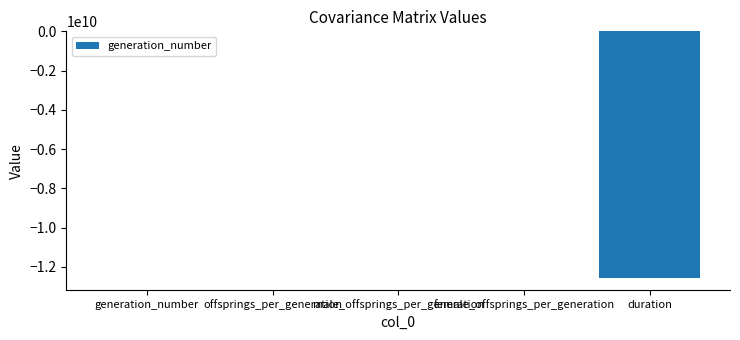

What is the sum of all values?

-12540545799.8